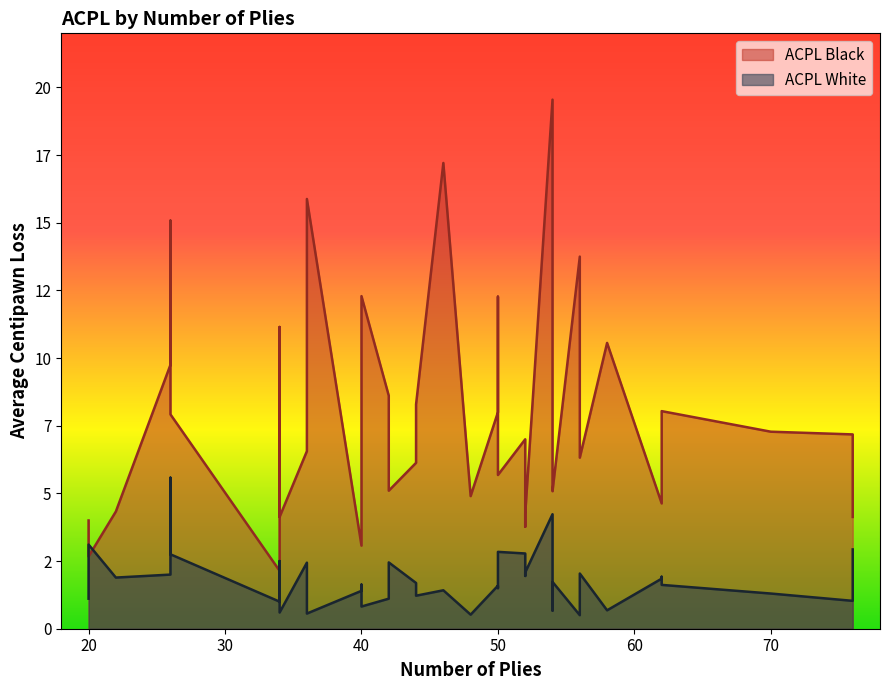

What are all the series names shown in the legend?

ACPL Black, ACPL White